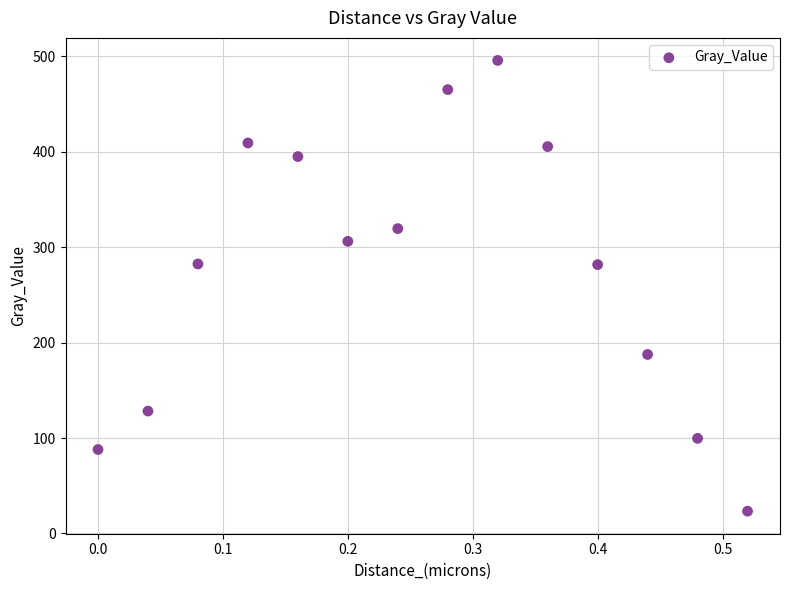

What is the range of X values (max minus min)?

0.5